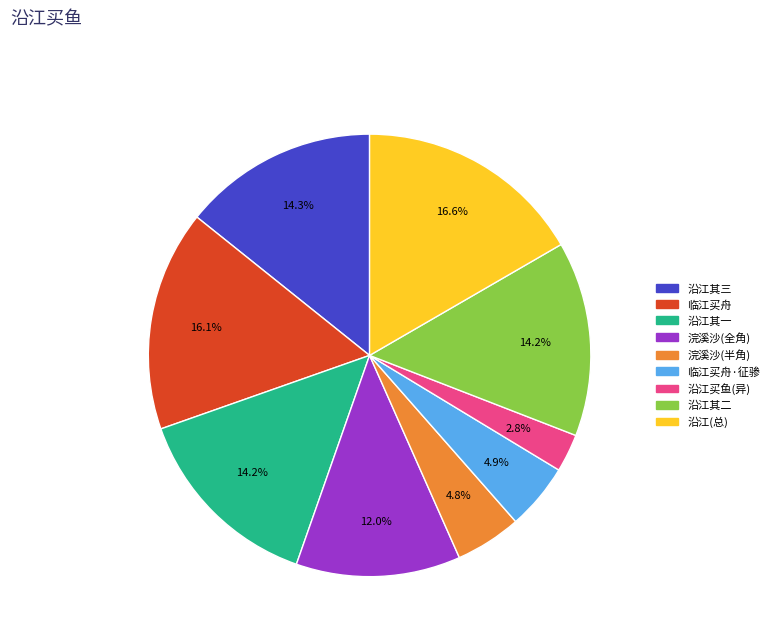

How many slices are in this pie chart?

9